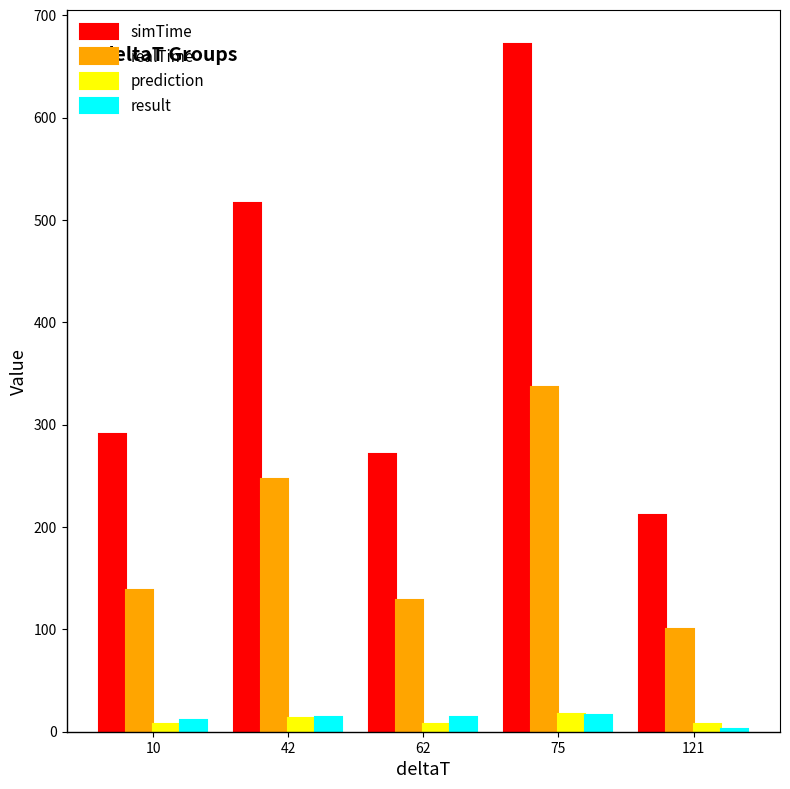

What is the sum of the result values at 75 and 62?

30.1